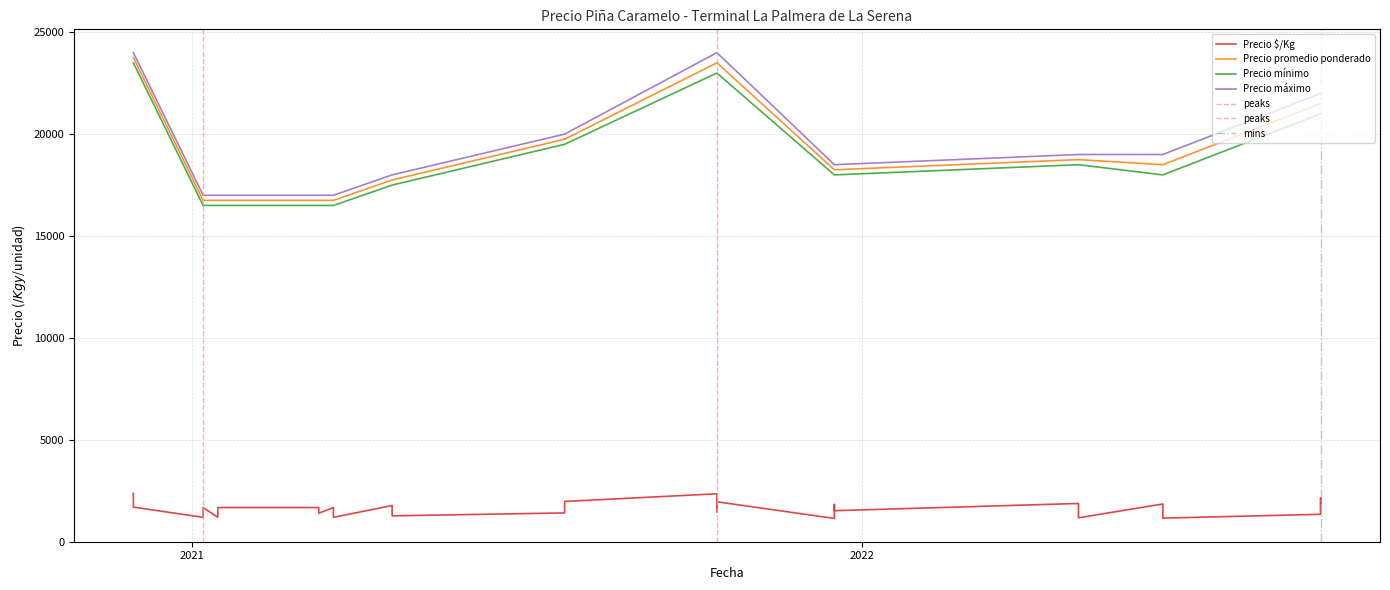

Is it true that Precio $/Kg equals 926 at 2022-06-14?

False